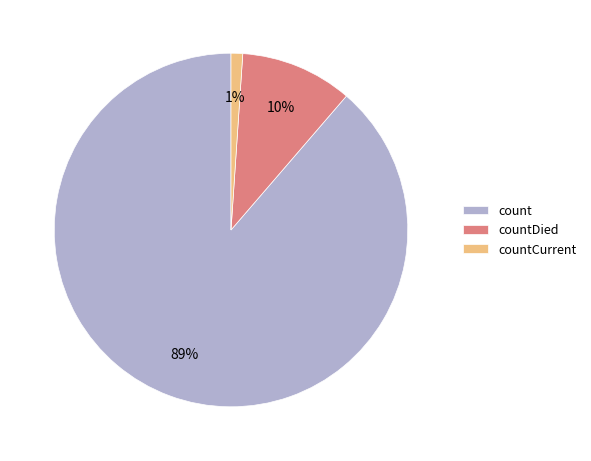

Rank the categories by value from highest to lowest.

count, countDied, countCurrent